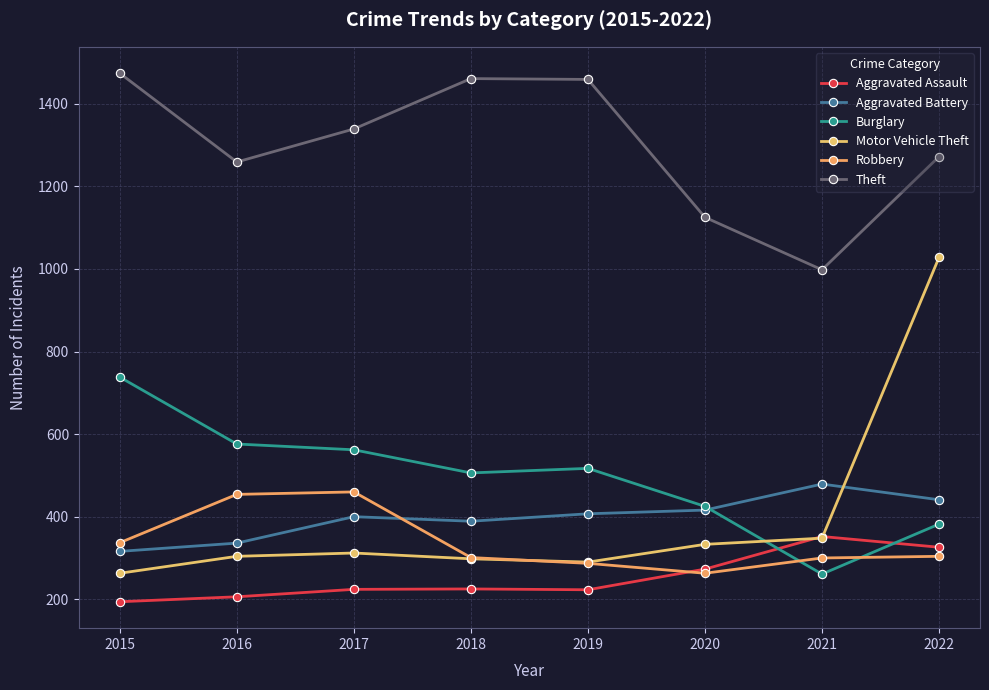

The value of Aggravated Assault at 2022 is 512. True or false?

False